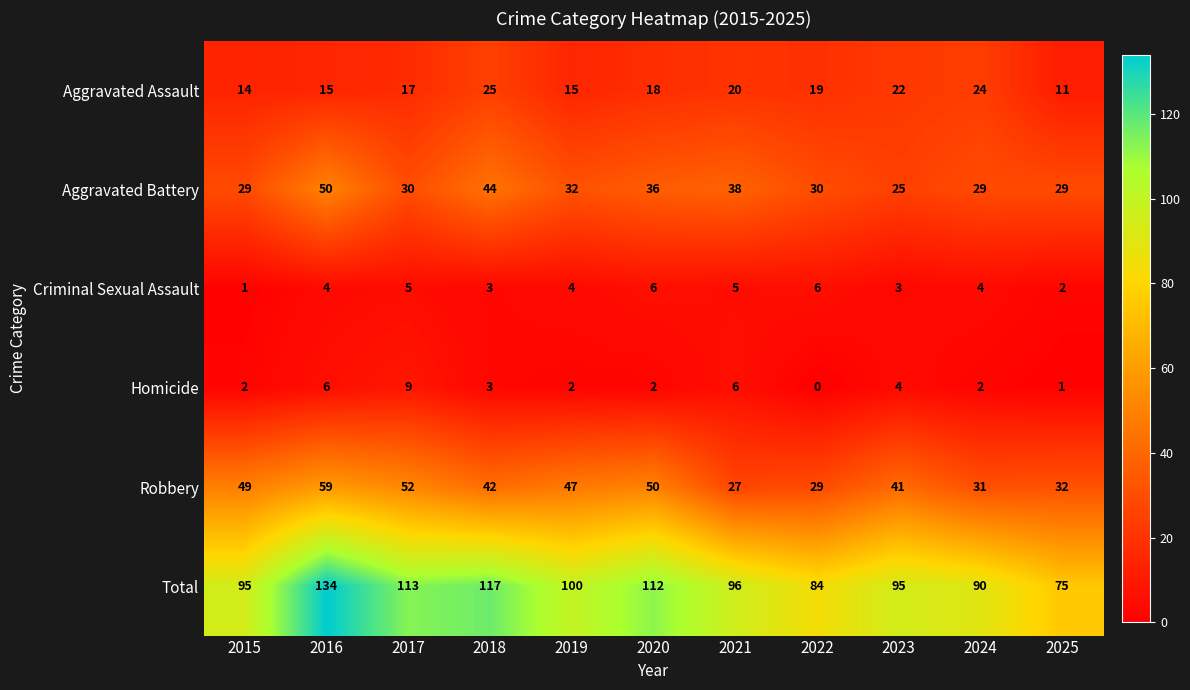

Rank the series at 2016 from highest to lowest value.

Total, Robbery, Aggravated Battery, Aggravated Assault, Homicide, Criminal Sexual Assault